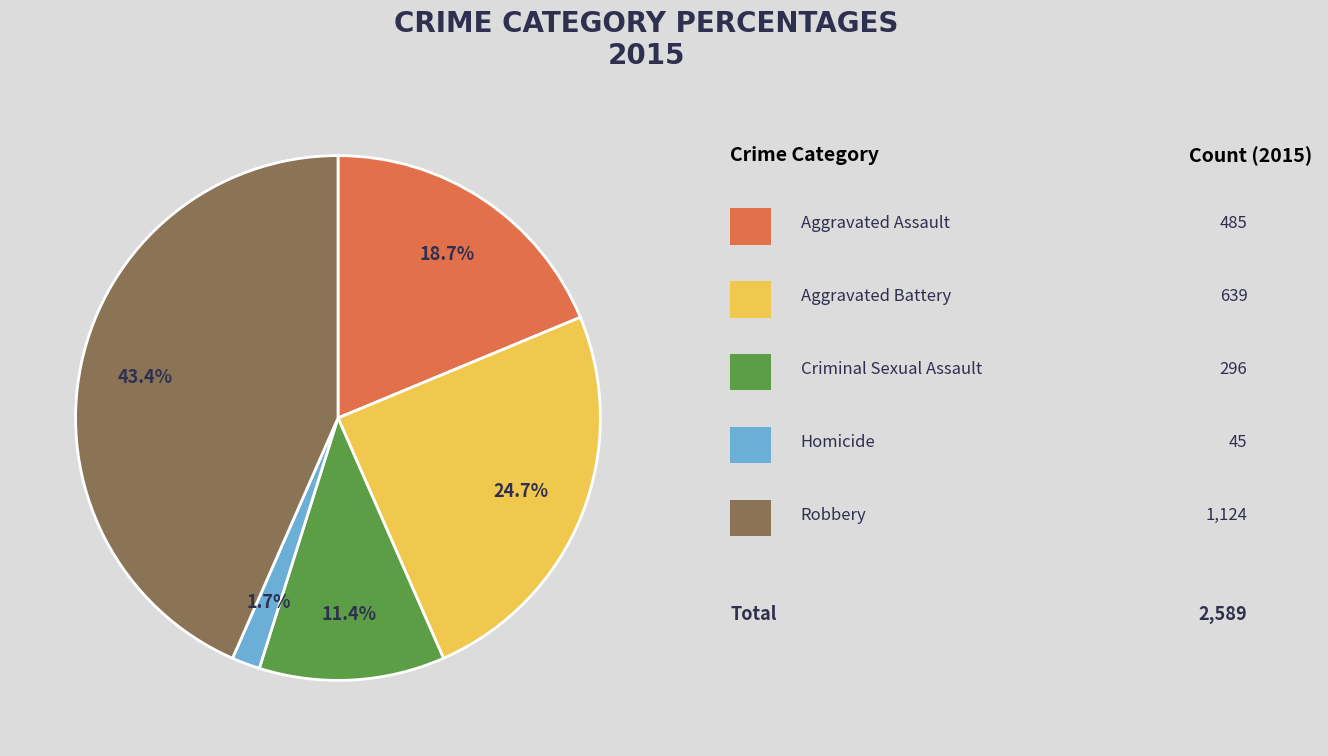

Is there any slice that represents more than half of the pie?

No